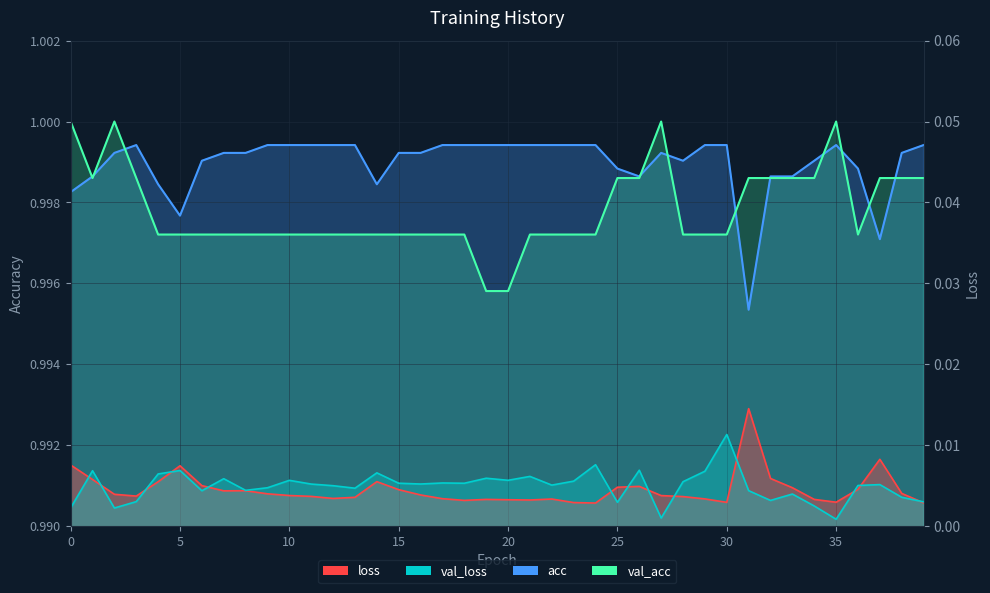

Reading left to right, extract all data points from this chart.

loss: 0.0	0.0	0.0	0.0	0.0	0.0	0.0	0.0	0.0	0.0	0.0	0.0	0.0	0.0	0.0	0.0	0.0	0.0	0.0	0.0	0.0	0.0	0.0	0.0	0.0	0.0	0.0	0.0	0.0	0.0	0.0	0.0	0.0	0.0	0.0	0.0	0.0	0.0	0.0	0.0
val_loss: 0.0	0.0	0.0	0.0	0.0	0.0	0.0	0.0	0.0	0.0	0.0	0.0	0.0	0.0	0.0	0.0	0.0	0.0	0.0	0.0	0.0	0.0	0.0	0.0	0.0	0.0	0.0	0.0	0.0	0.0	0.0	0.0	0.0	0.0	0.0	0.0	0.0	0.0	0.0	0.0
acc: 1.0	1.0	1.0	1.0	1.0	1.0	1.0	1.0	1.0	1.0	1.0	1.0	1.0	1.0	1.0	1.0	1.0	1.0	1.0	1.0	1.0	1.0	1.0	1.0	1.0	1.0	1.0	1.0	1.0	1.0	1.0	1.0	1.0	1.0	1.0	1.0	1.0	1.0	1.0	1.0
val_acc: 1.0	1.0	1.0	1.0	1.0	1.0	1.0	1.0	1.0	1.0	1.0	1.0	1.0	1.0	1.0	1.0	1.0	1.0	1.0	1.0	1.0	1.0	1.0	1.0	1.0	1.0	1.0	1.0	1.0	1.0	1.0	1.0	1.0	1.0	1.0	1.0	1.0	1.0	1.0	1.0